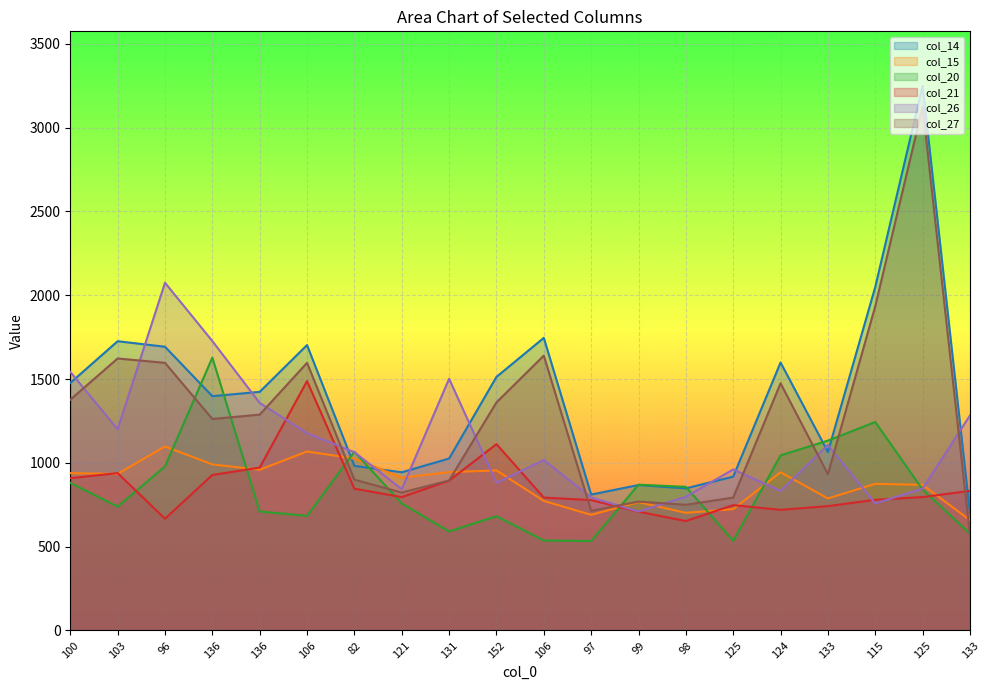

Reading left to right, extract all data points from this chart.

col_14: 1477	1726	1693	1398	1424	1703	982	944	1026	1513	1746	811	868	848	918	1599	1065	2050	3250	701
col_15: 939	934	1098	991	959	1068	1026	912	945	955	773	690	766	702	724	944	788	875	869	658
col_20: 881	739	979	1628	710	684	1066	758	591	682	537	534	870	857	535	1045	1133	1244	841	578
col_21: 909	939	667	928	972	1488	846	796	894	1112	793	778	709	653	748	720	742	780	796	833
col_26: 1543	1201	2075	1727	1358	1177	1064	843	1502	881	1017	794	710	798	961	833	1107	758	847	1283
col_27: 1377	1623	1597	1262	1288	1597	900	823	895	1361	1640	714	769	750	793	1475	932	1935	3125	568